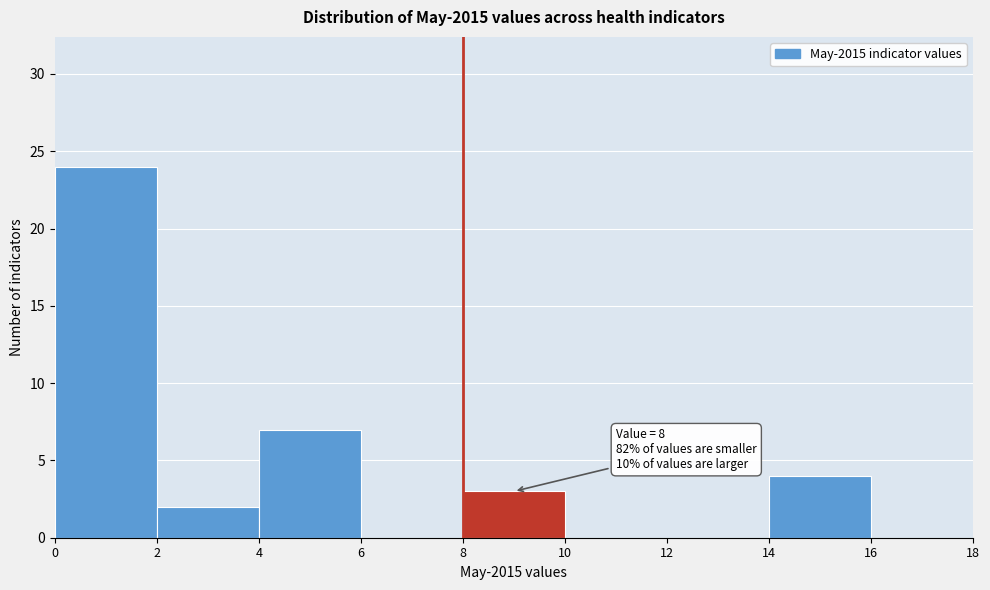

Over which range of the x-axis is the bar tallest?

0 to 2